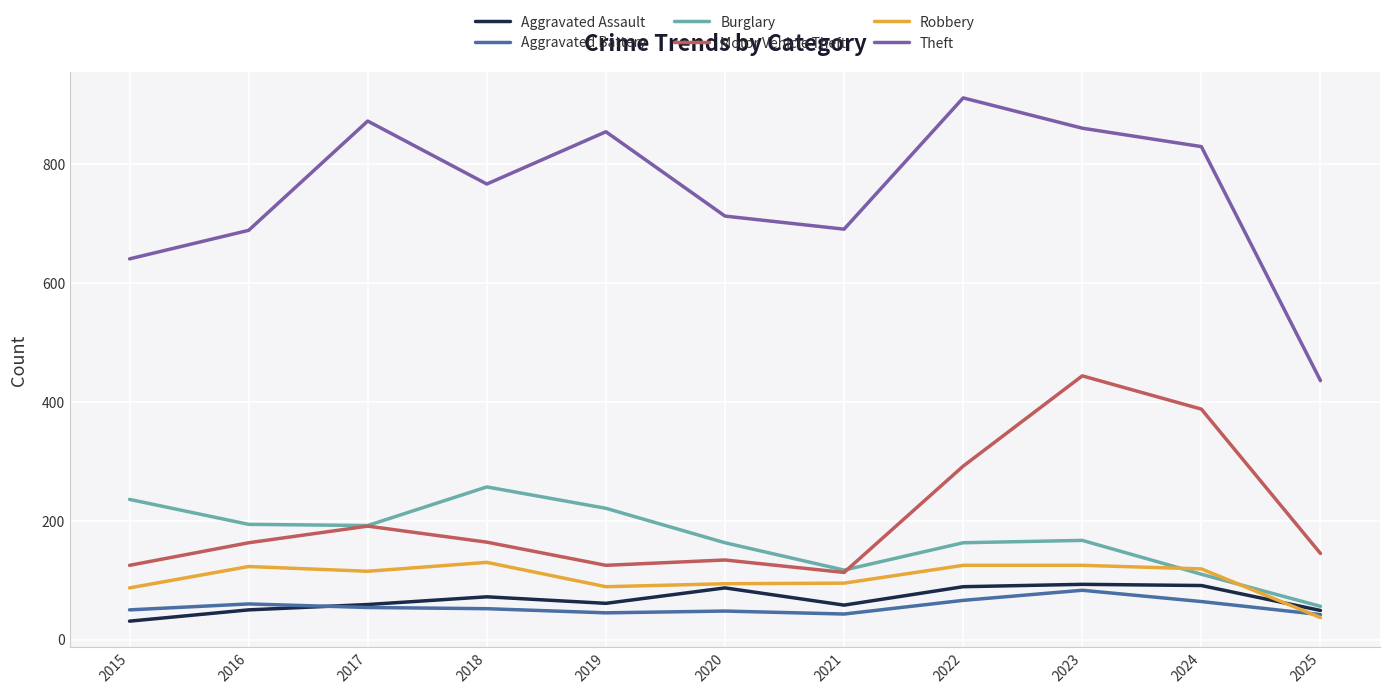

What is the greatest value displayed?

912